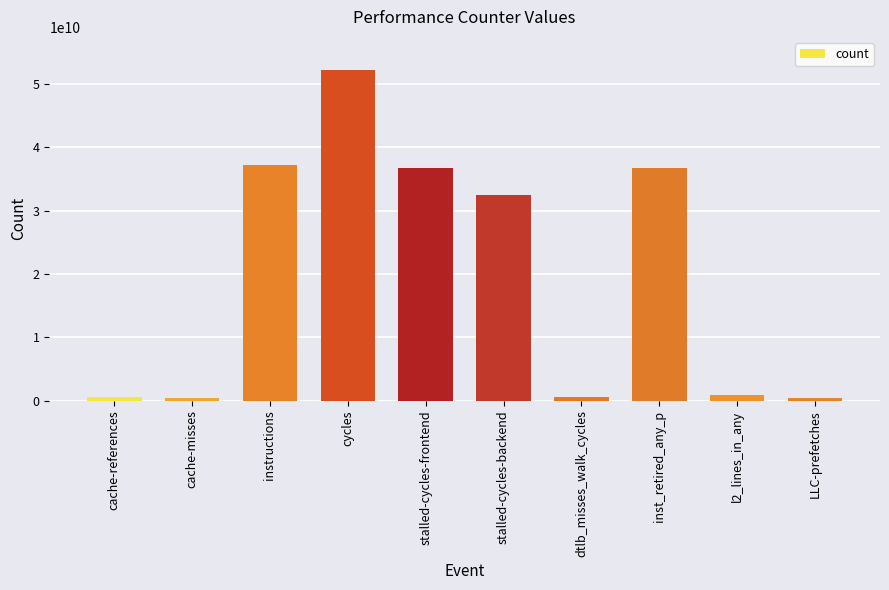

How many categories are shown in the chart?

10